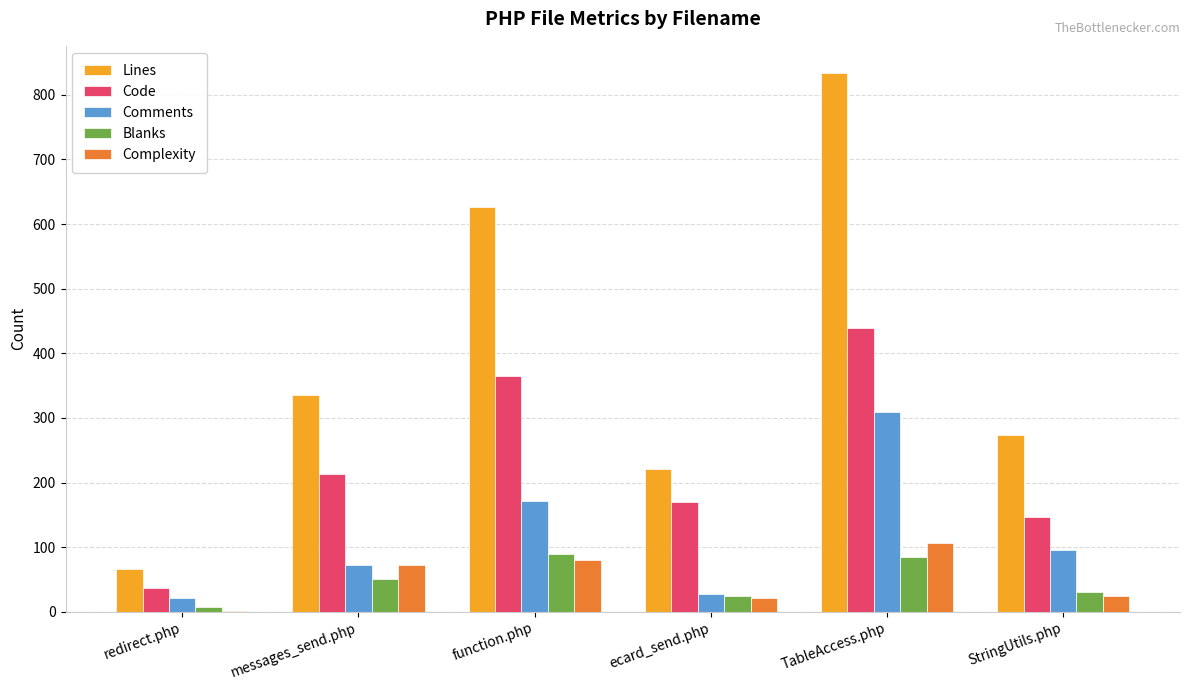

Which series changed the most between redirect.php and messages_send.php?

Lines